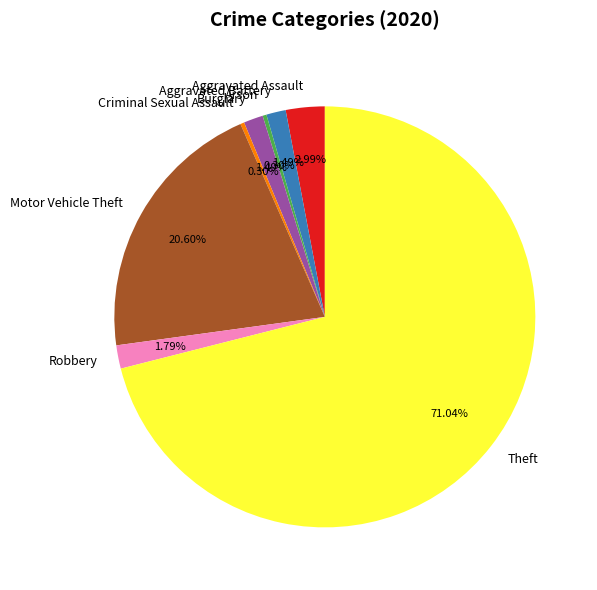

Between Burglary and Criminal Sexual Assault, which is larger?

Burglary